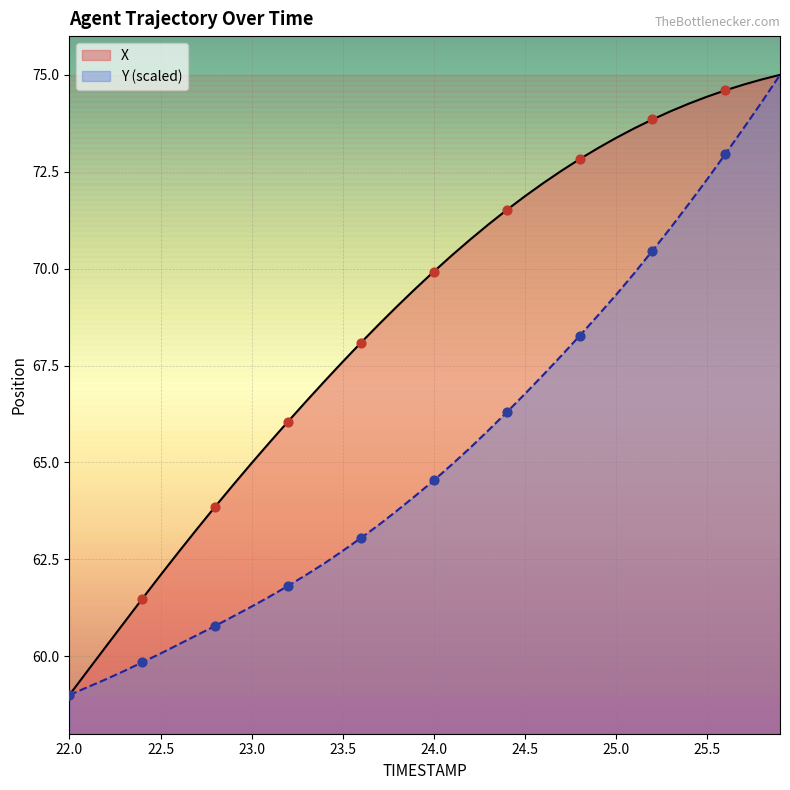

What is the total value across all series at 25.6?

147.6